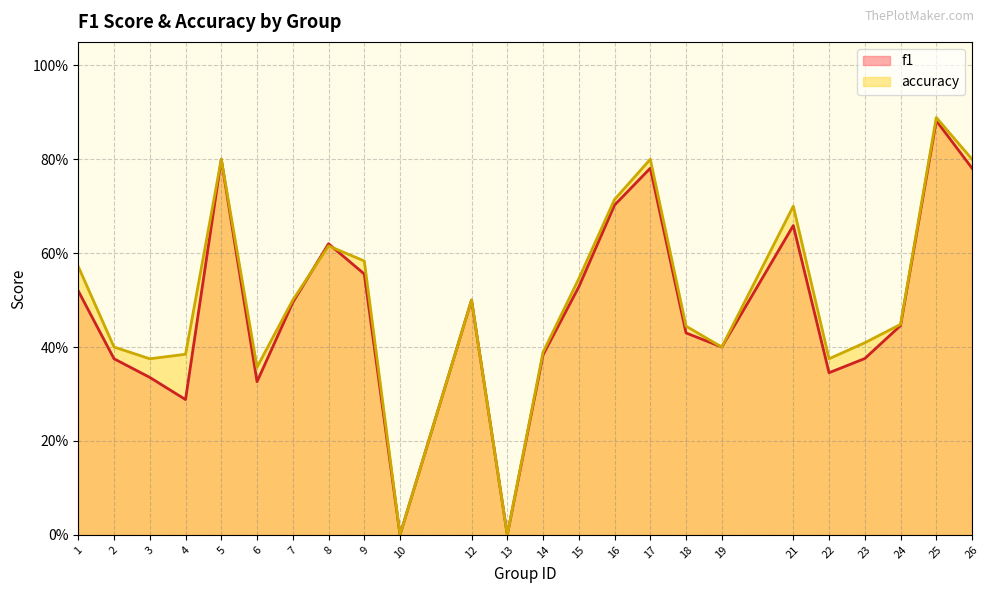

How many lines are shown in the chart?

2